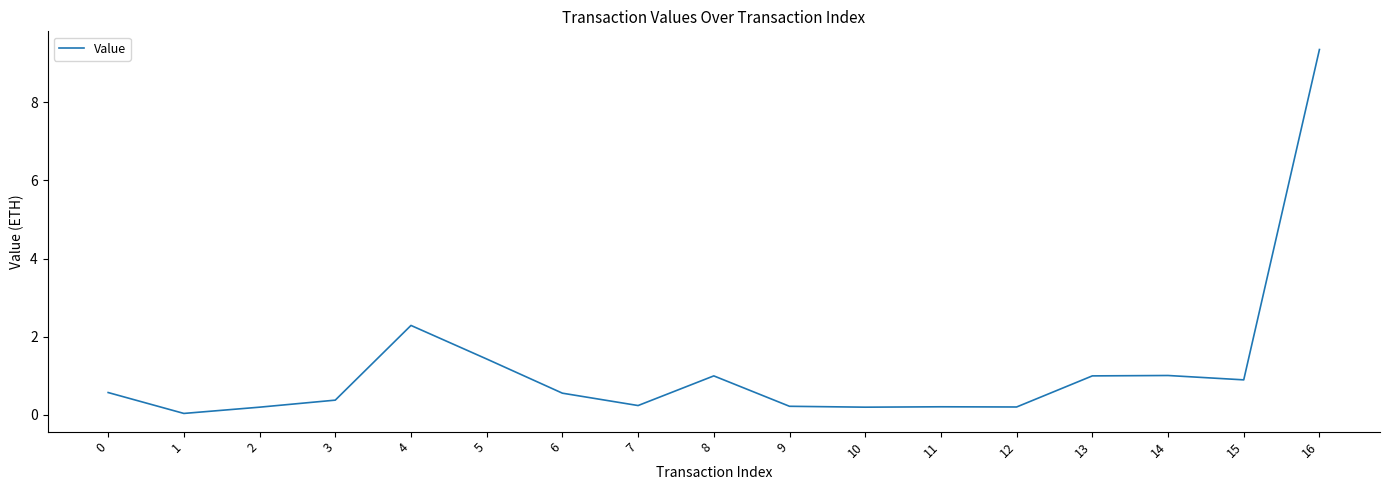

The chart shows a value of 0.6 at 6. True or false?

True